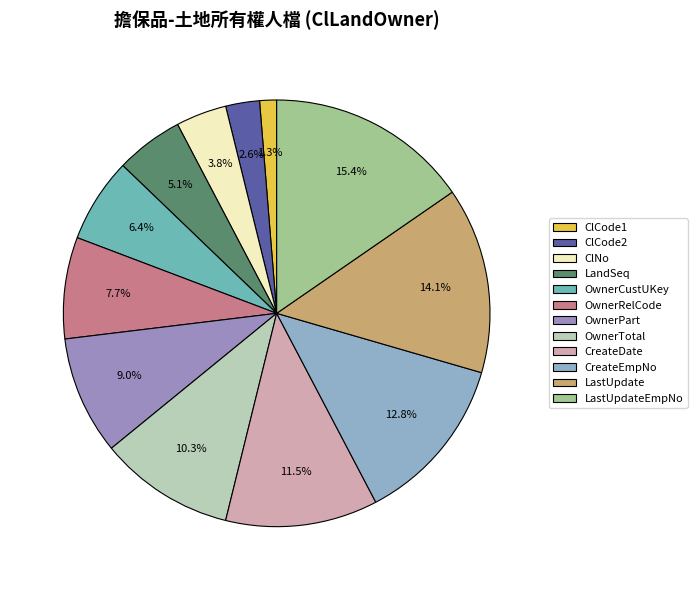

Count the number of slices in the pie.

12